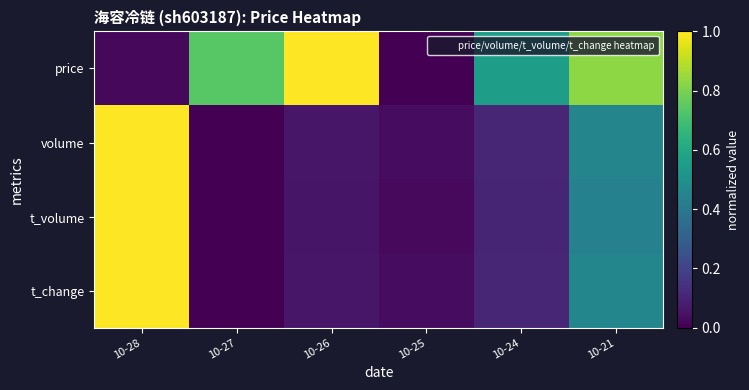

Reading left to right, what are all the values shown in this chart?

price: 10-28=0.0	10-27=0.7	10-26=1.0	10-25=0.0	10-24=0.6	10-21=0.8
volume: 10-28=1.0	10-27=0.0	10-26=0.1	10-25=0.0	10-24=0.1	10-21=0.5
t_volume: 10-28=1.0	10-27=0.0	10-26=0.1	10-25=0.0	10-24=0.1	10-21=0.4
t_change: 10-28=1.0	10-27=0.0	10-26=0.1	10-25=0.0	10-24=0.1	10-21=0.5